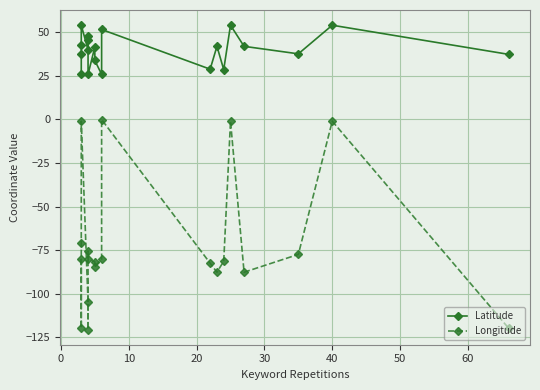

Reading right to left, what are all the values shown in this chart?

Latitude: 37.3	54.0	37.5	41.9	54.0	28.5	41.9	28.8	51.5	25.8	33.7	41.5	25.8	45.4	47.5	39.7	54.0	42.4	37.3	25.8
Longitude: -119.8	-1.1	-77.4	-87.7	-1.1	-81.4	-87.7	-82.5	-0.1	-80.2	-84.4	-81.7	-80.2	-75.7	-120.5	-105.0	-1.1	-71.1	-119.8	-80.2